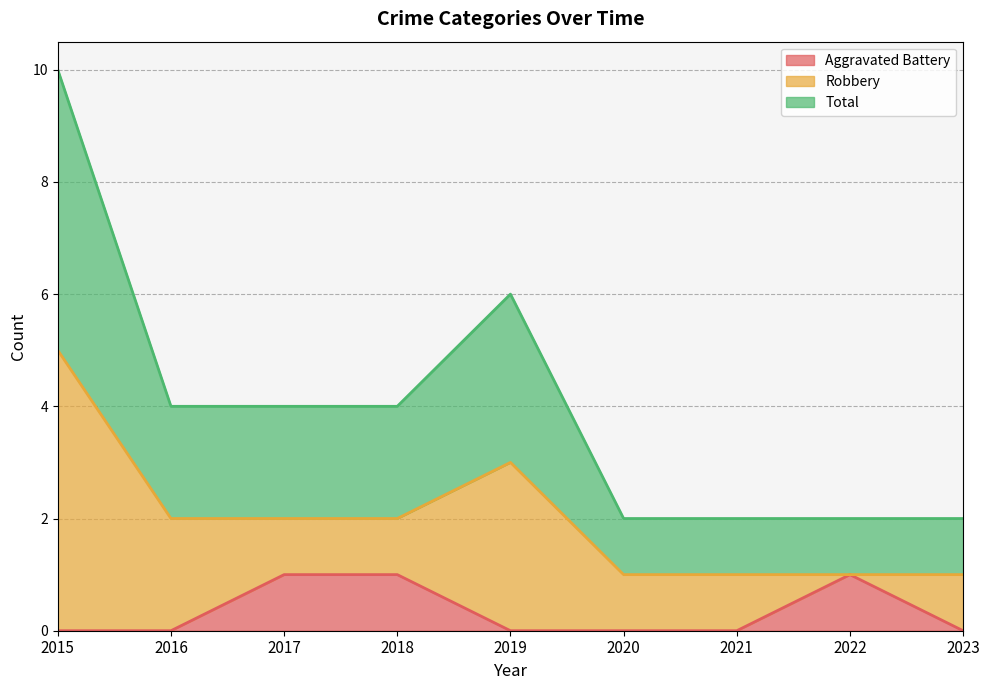

How many data points in Total are above 2?

2